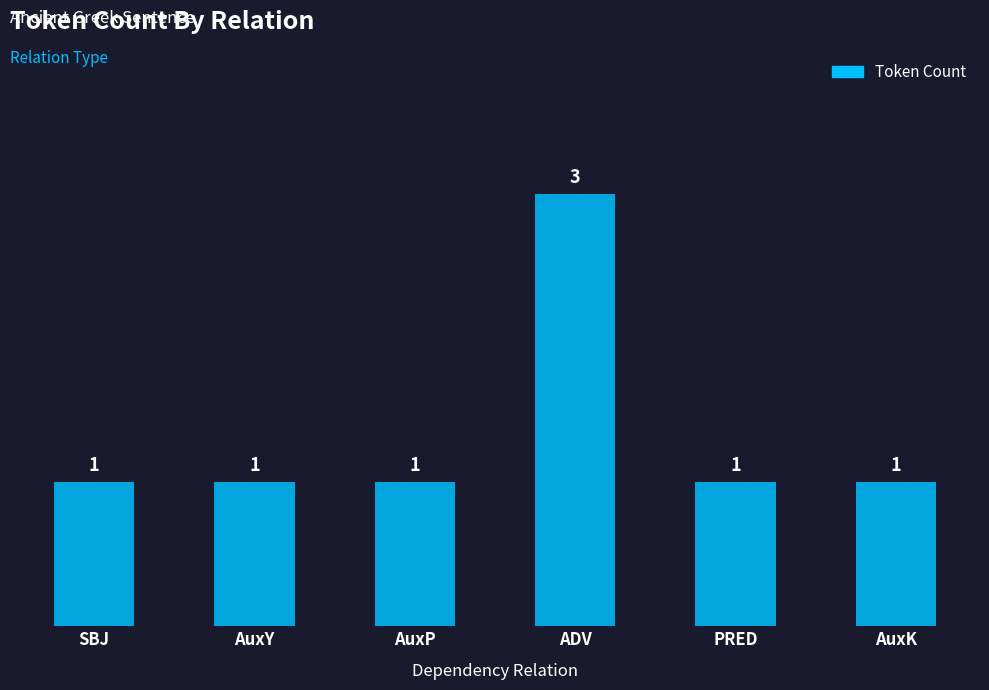

What is the difference between the values at AuxY and ADV?

2